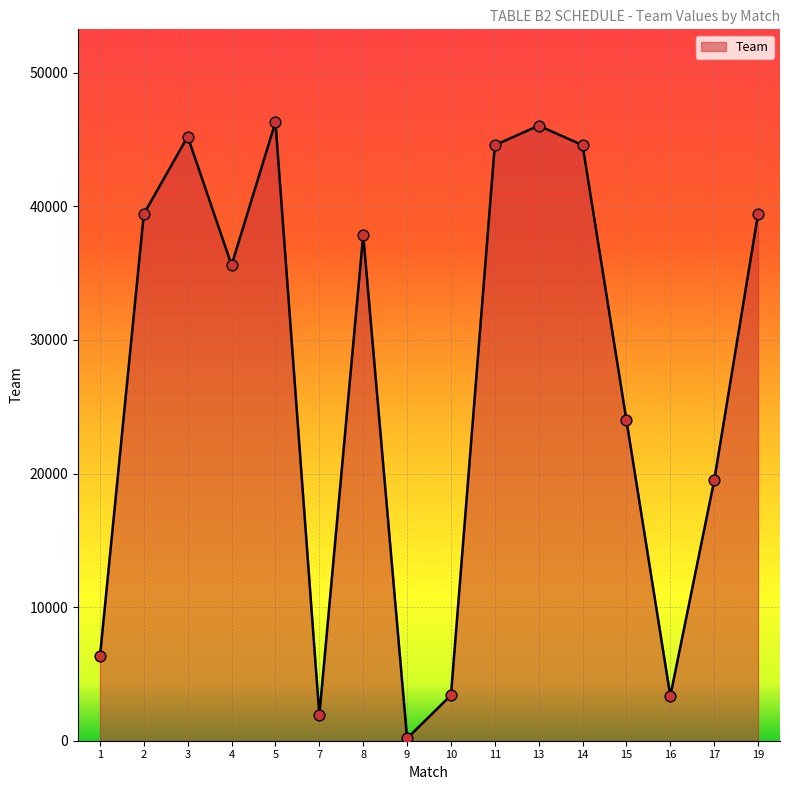

Between 4 and 16, which is larger?

4